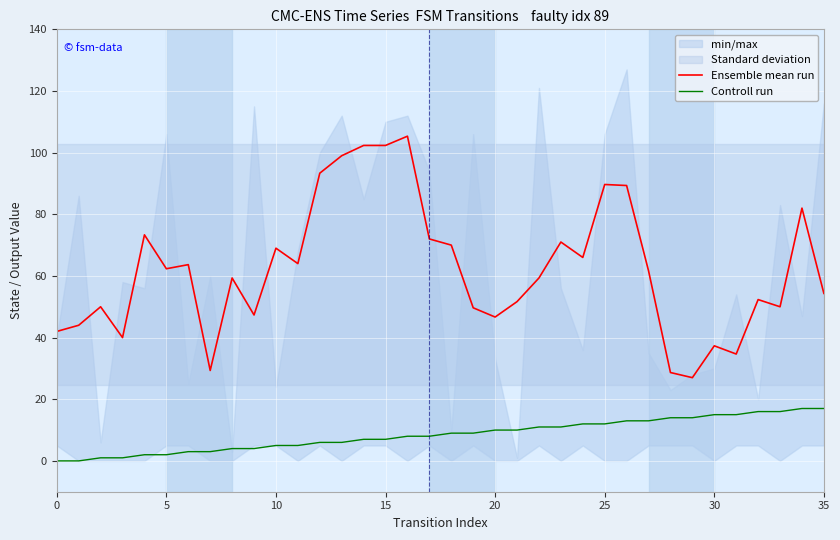

True or false: Controll run has a value of 17.6 at 25.

False